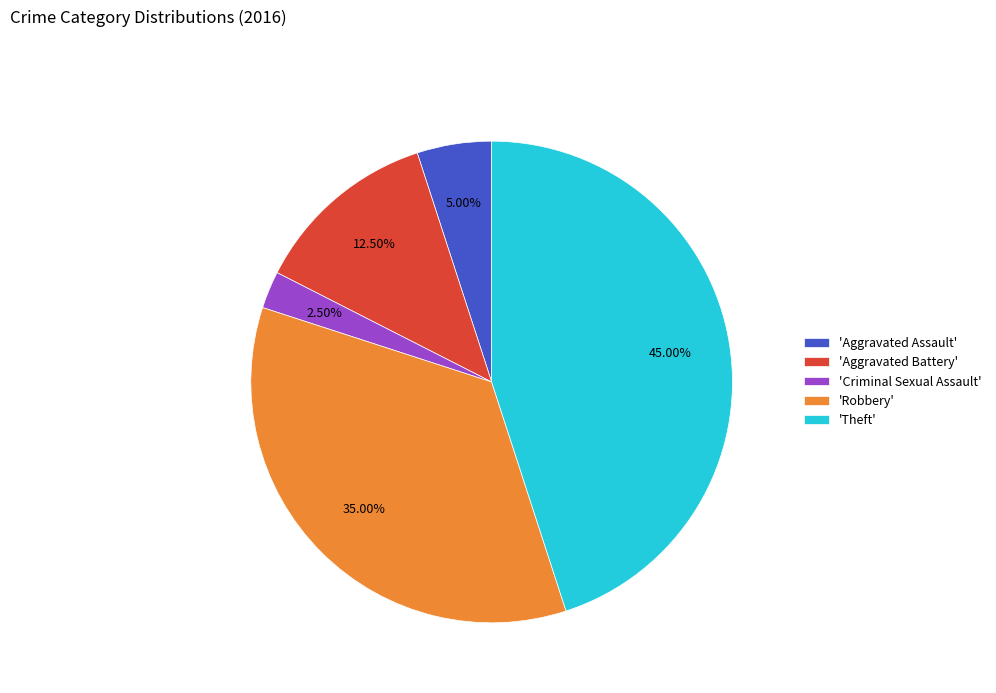

Approximately how many times larger is the value at 'Criminal Sexual Assault' compared to 'Aggravated Assault'?

0.5